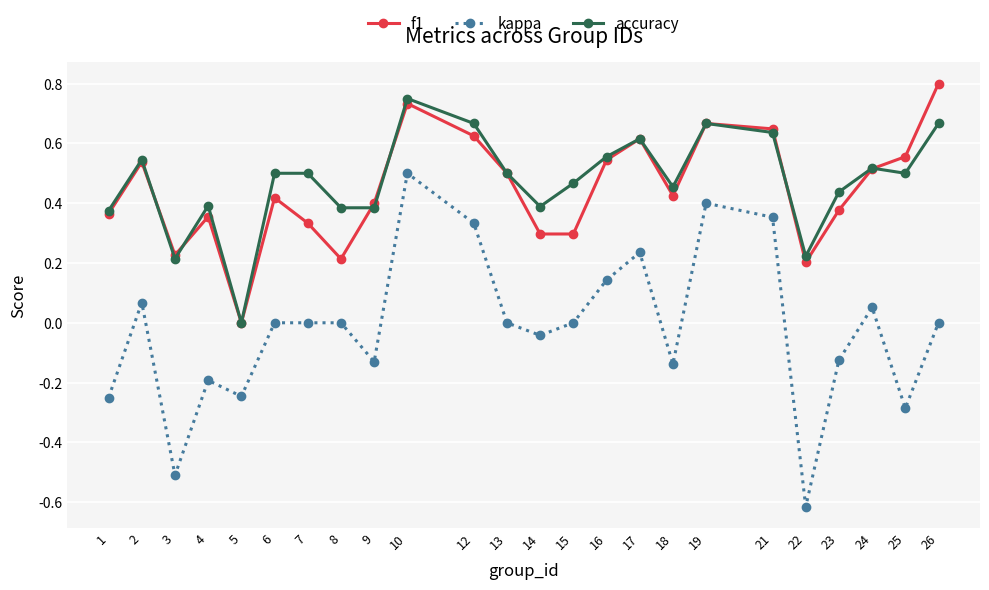

Which series has the widest spread of values?

kappa